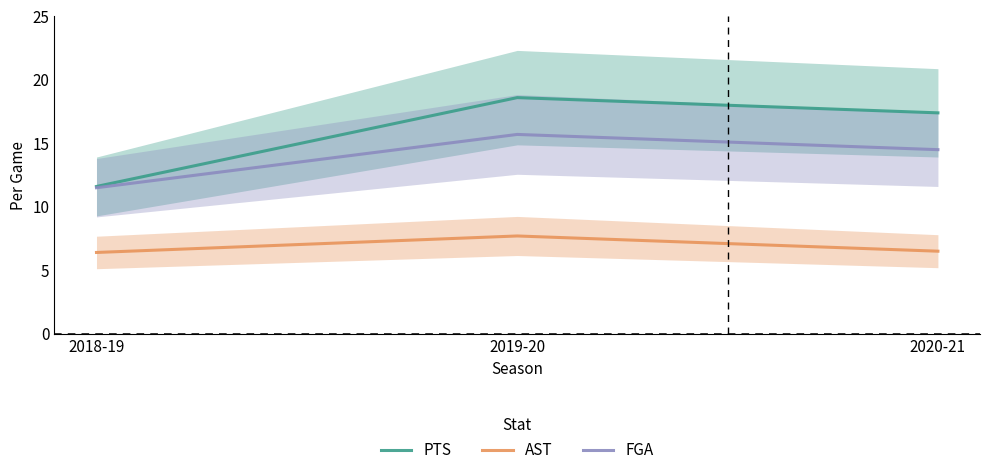

The AST series shows 11.0 at 2019-20. True or false?

False